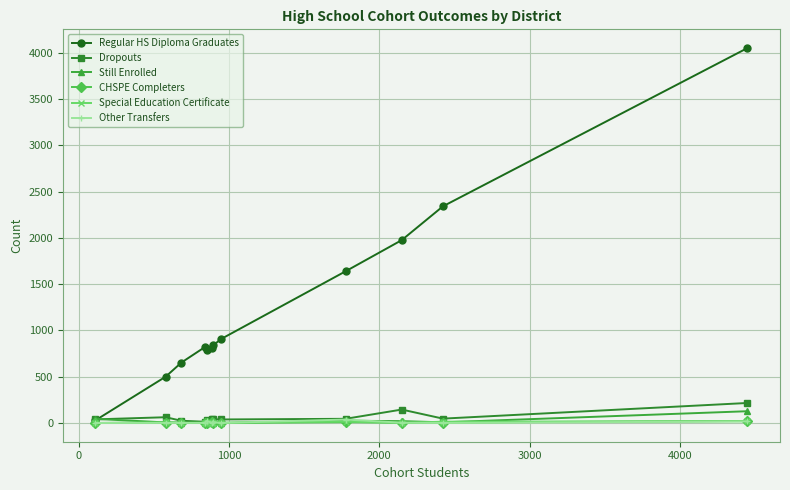

Is this an area chart (filled region under the line)?

No